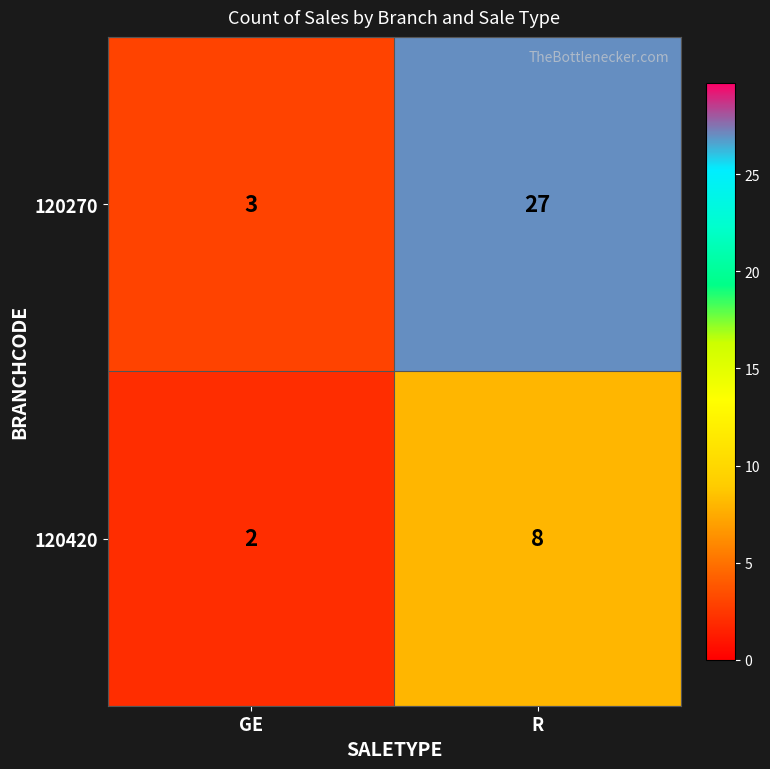

Which series has the widest spread of values?

120270